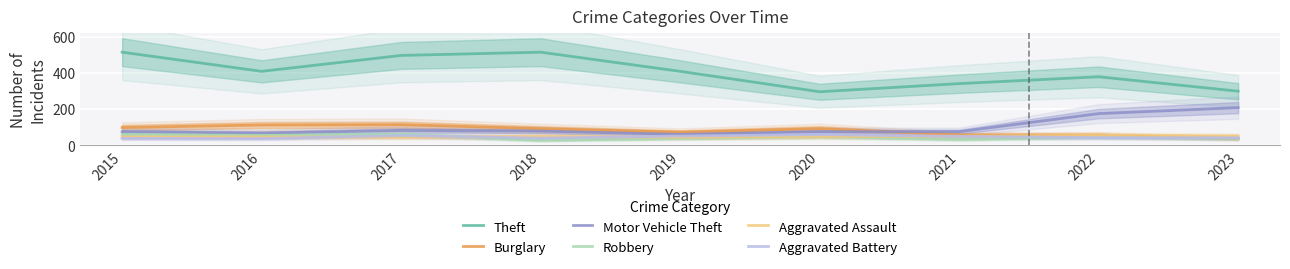

Which label corresponds to the smallest value in the chart?

2018